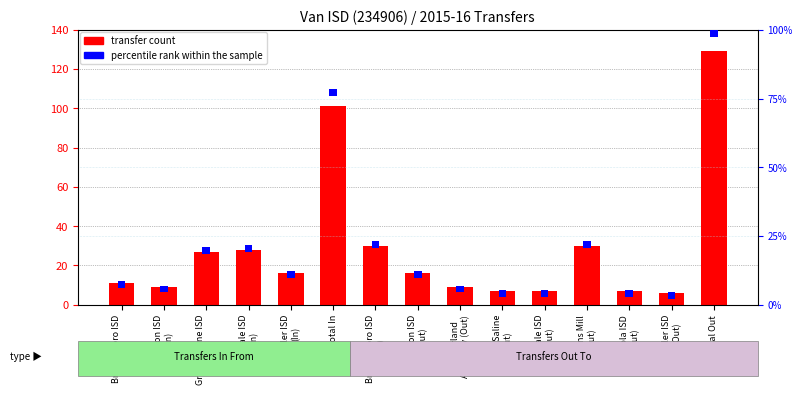

What is the label of the 5th bar from the right?

Lindale ISD
(Out)